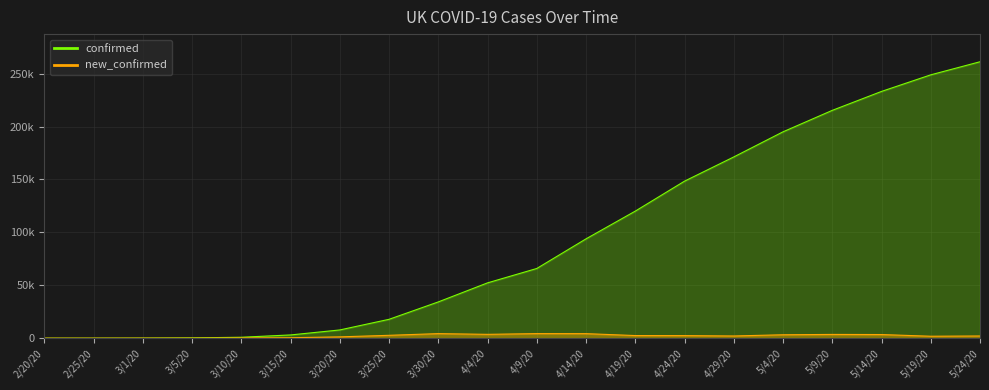

True or false: confirmed and new_confirmed intersect in this chart.

False